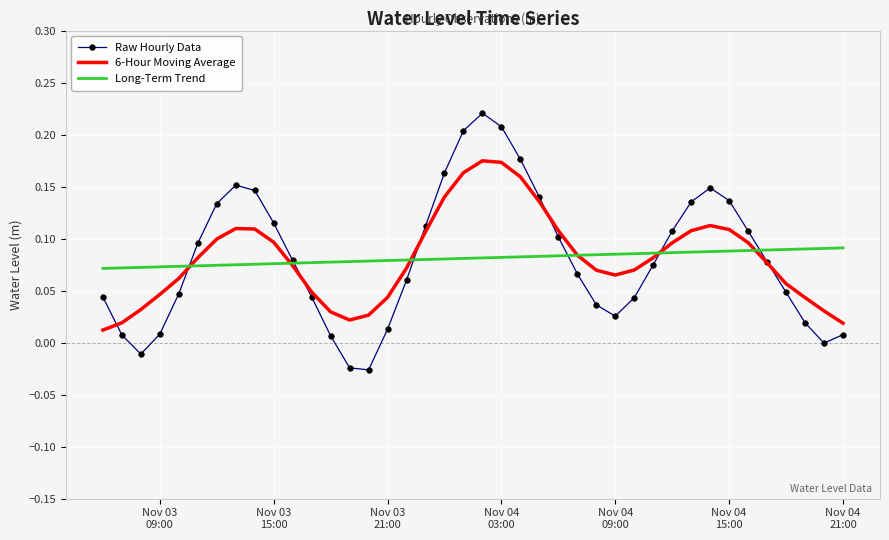

Which series has the largest range (max minus min)?

Raw Hourly Data